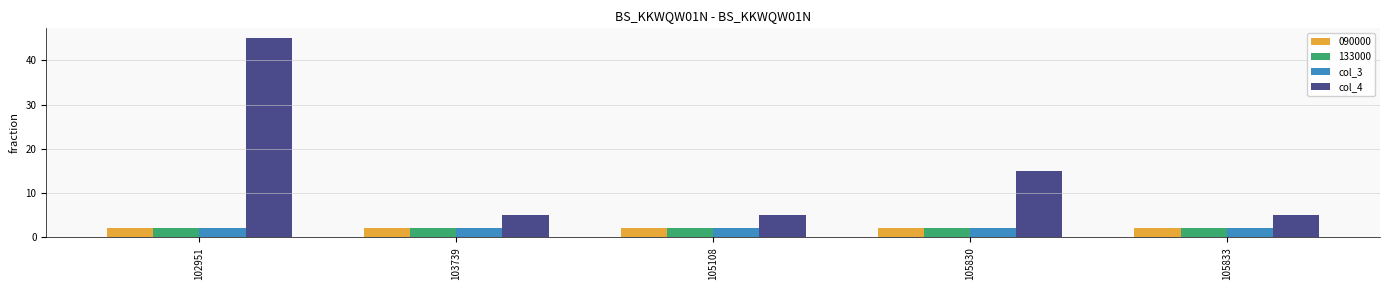

What is the sum of all col_4 values?

75.0